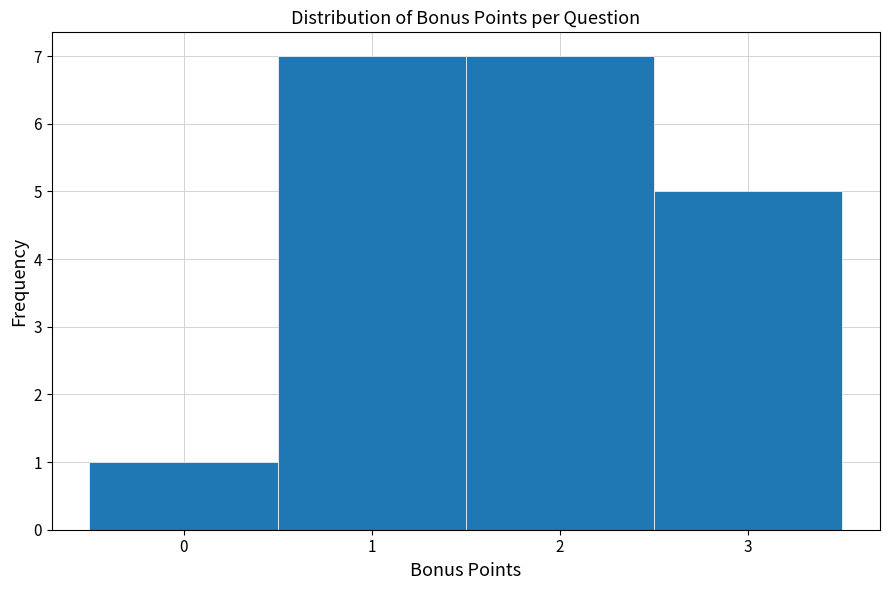

What is the height of the bar covering -0.5 to 0.5 on the x-axis? The values are not printed on the chart, so give them approximately, as read against the axis.

1